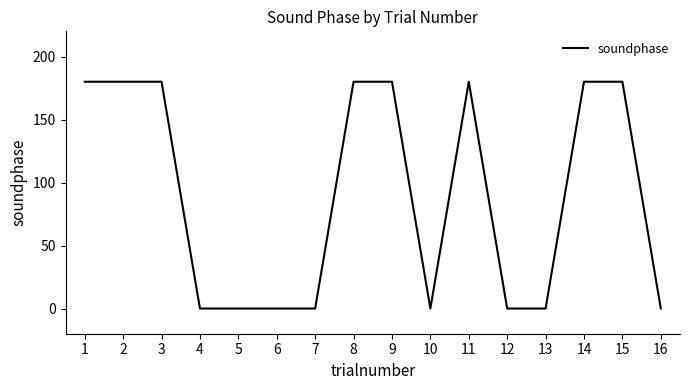

The chart shows a value of 0 at 10. True or false?

True